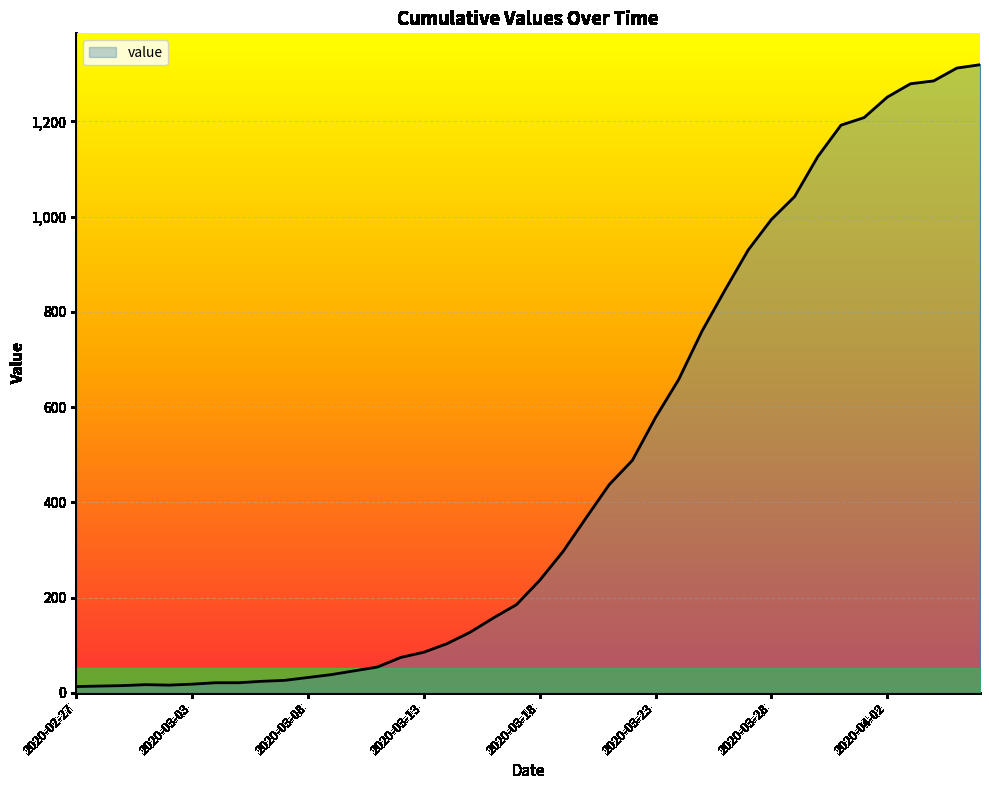

What is the difference between the maximum and minimum values?

1306